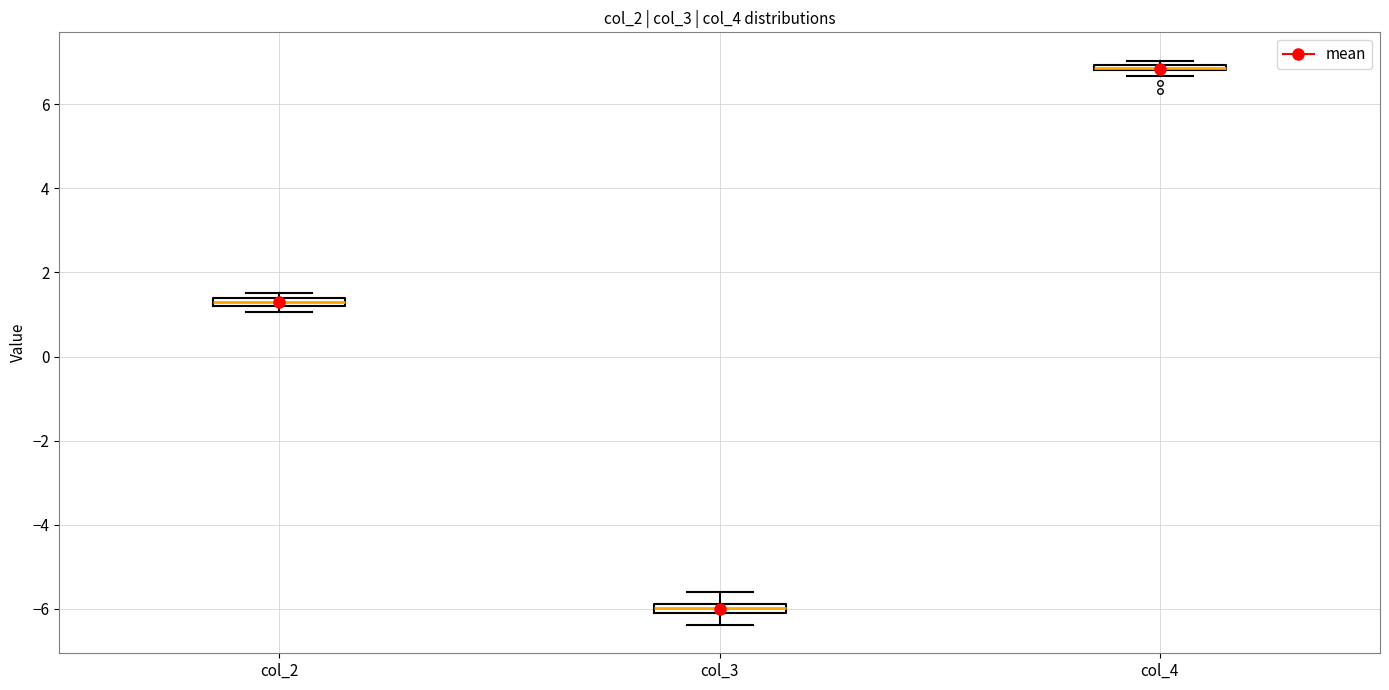

Where is the upper edge of the box for col_2 on the y-axis? The values are not printed on the chart, so give them approximately, as read against the axis.

1.4